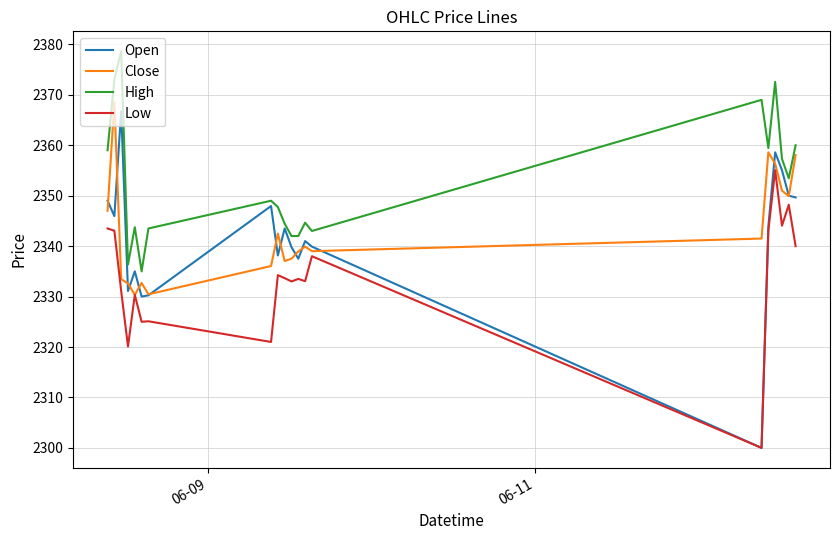

Which series has the largest range (max minus min)?

Open